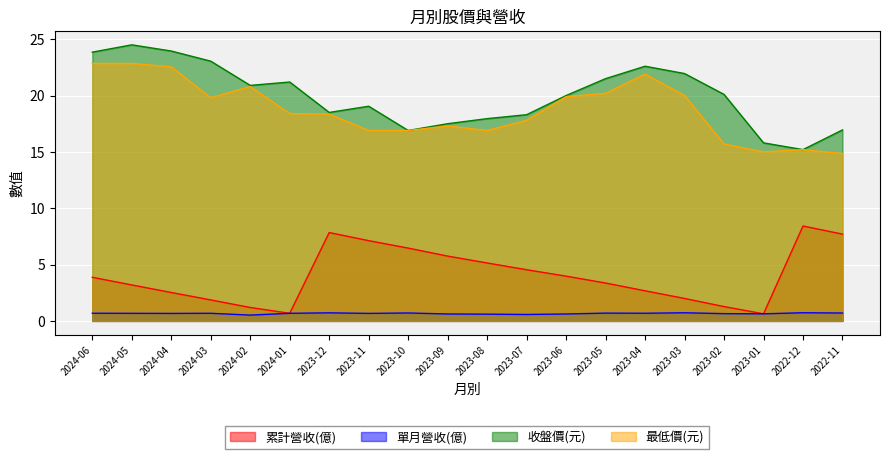

True or false: 累計營收(億) has more than 2 points higher than both neighbors.

False